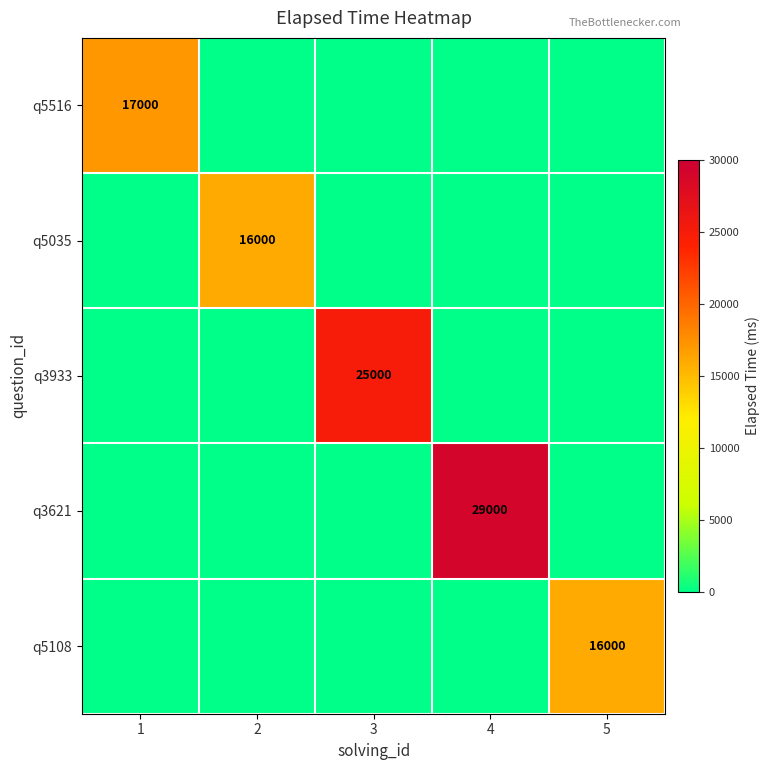

At how many categories does at least one series exceed 1976?

5